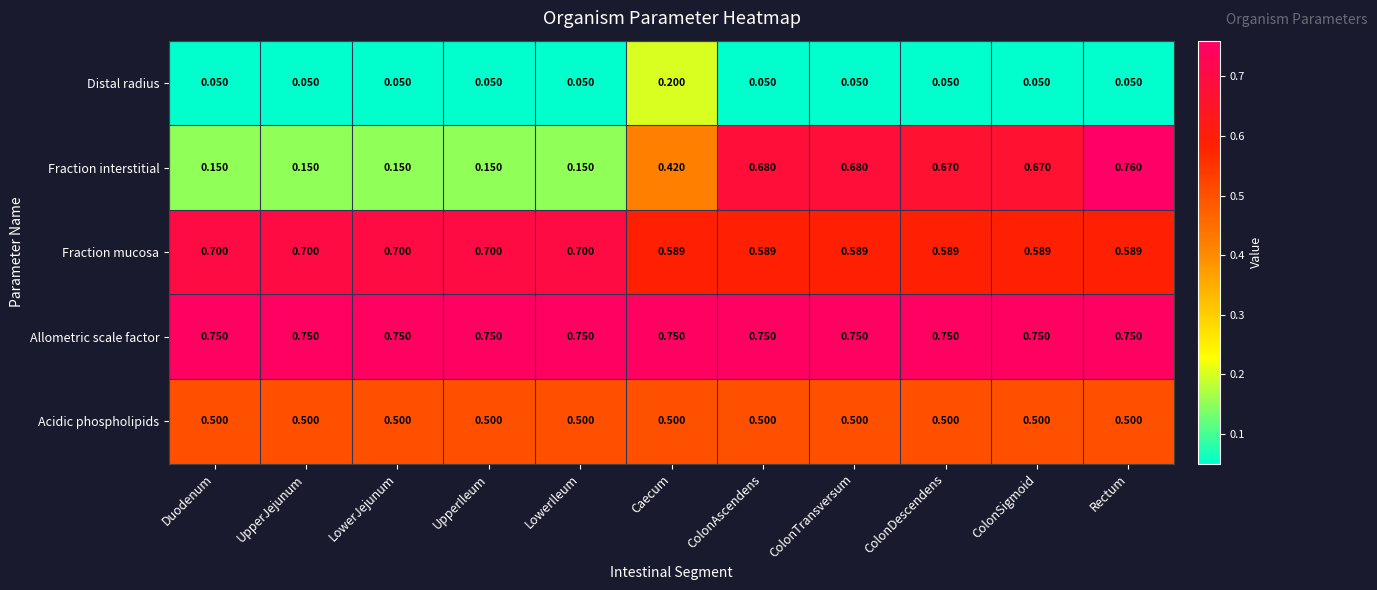

What is the spread (max minus min) of values at ColonDescendens?

0.7